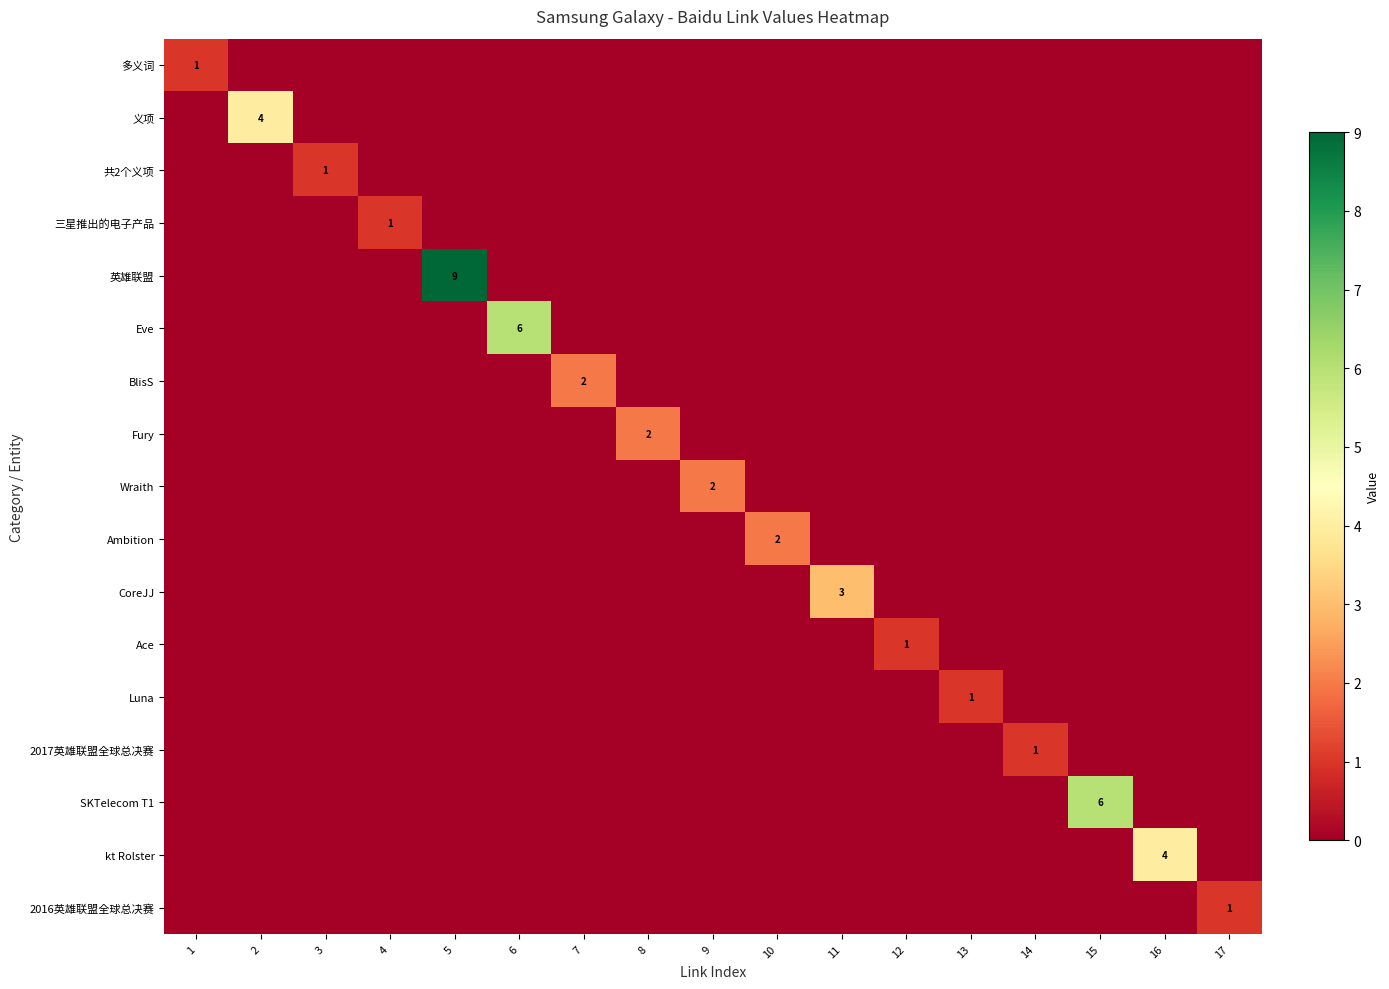

Is it true that 多义词 equals 1 at 1?

True